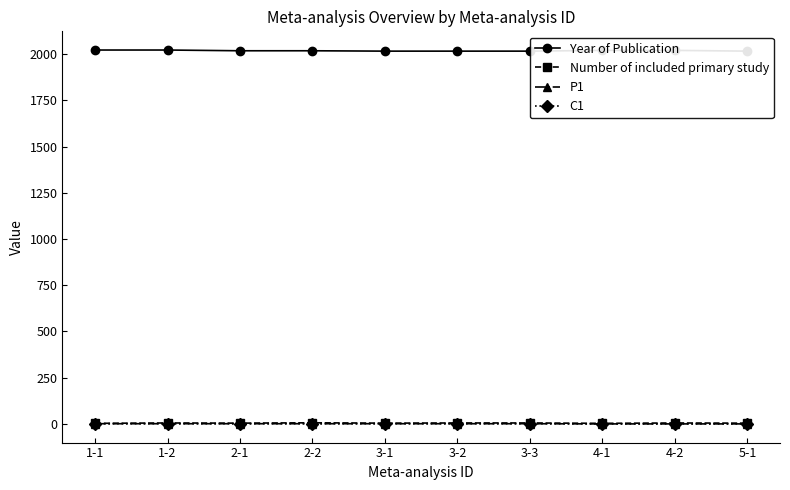

What is the greatest value displayed?

2023